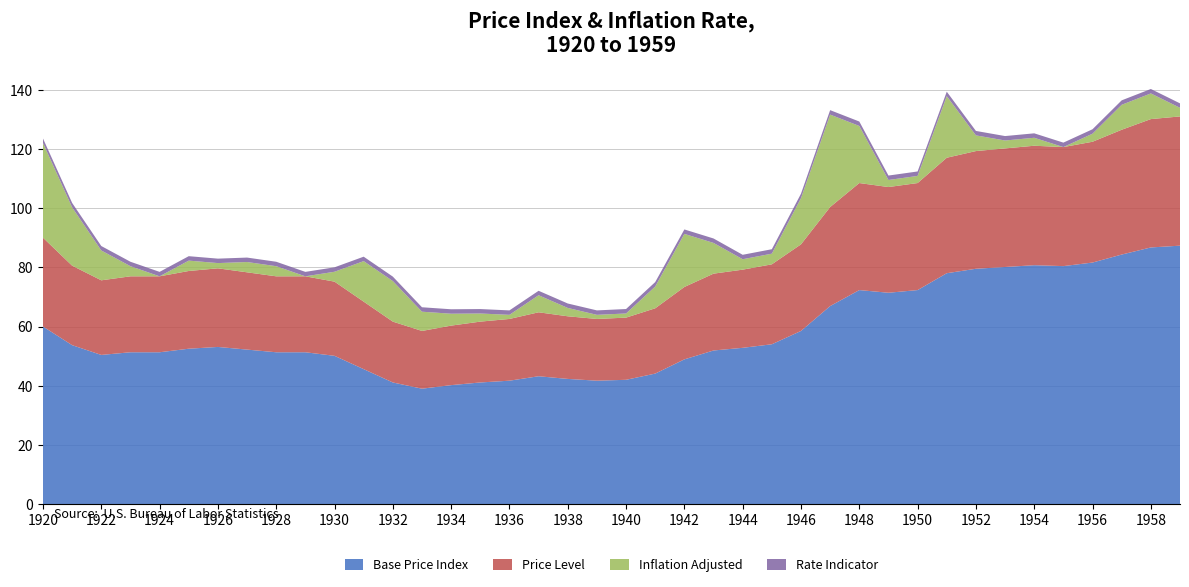

Is it true that Base Price Index equals 114.6 at 1950?

False